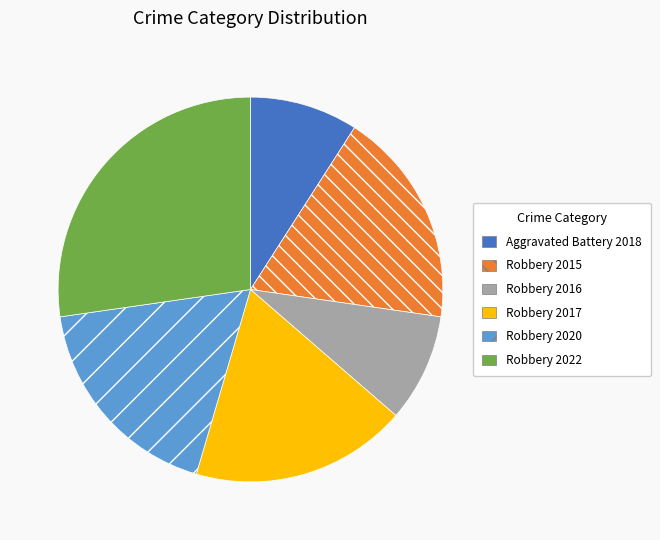

Do Robbery 2022 and Robbery 2017 together represent more than half of the pie?

No